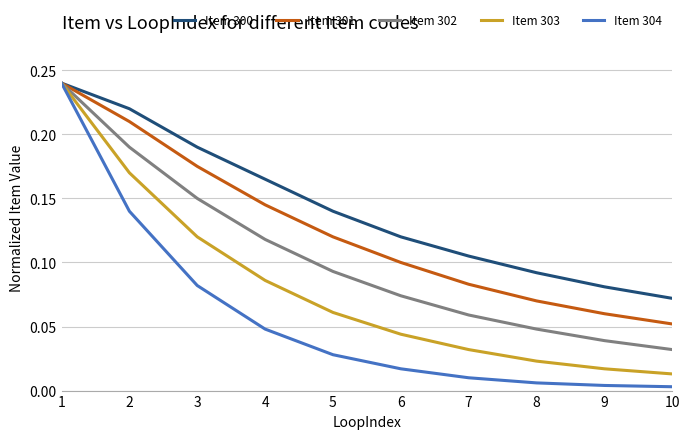

The value of Item 303 at 5 is 0.0. True or false?

False